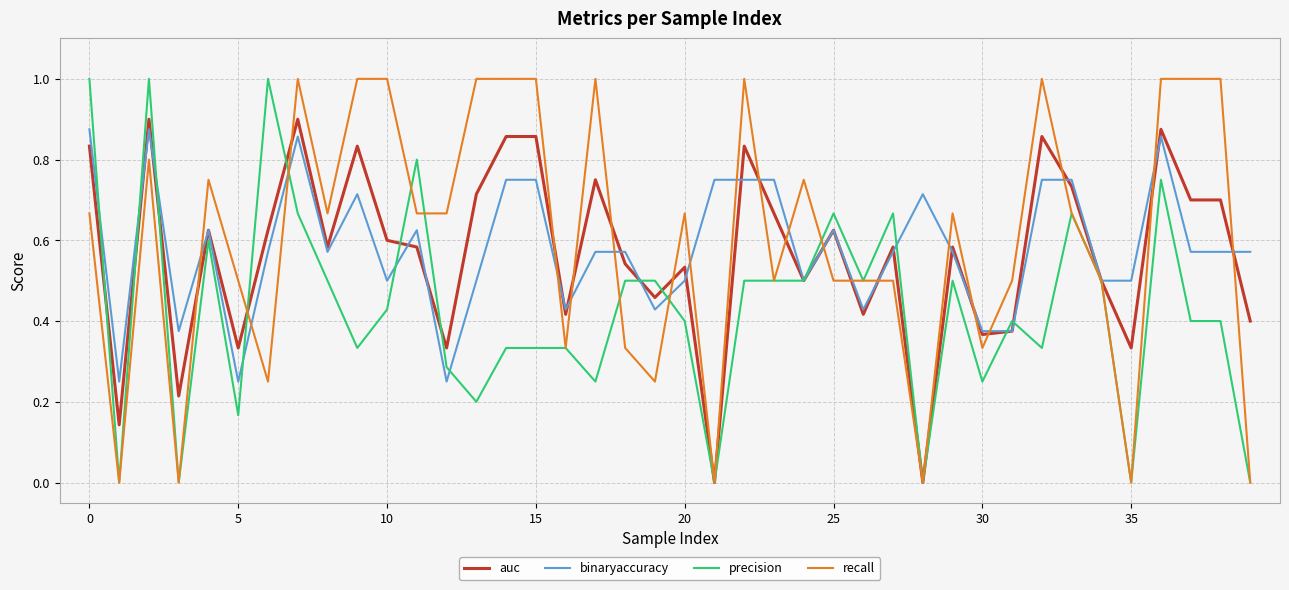

What is the highest value of the precision series?

1.0